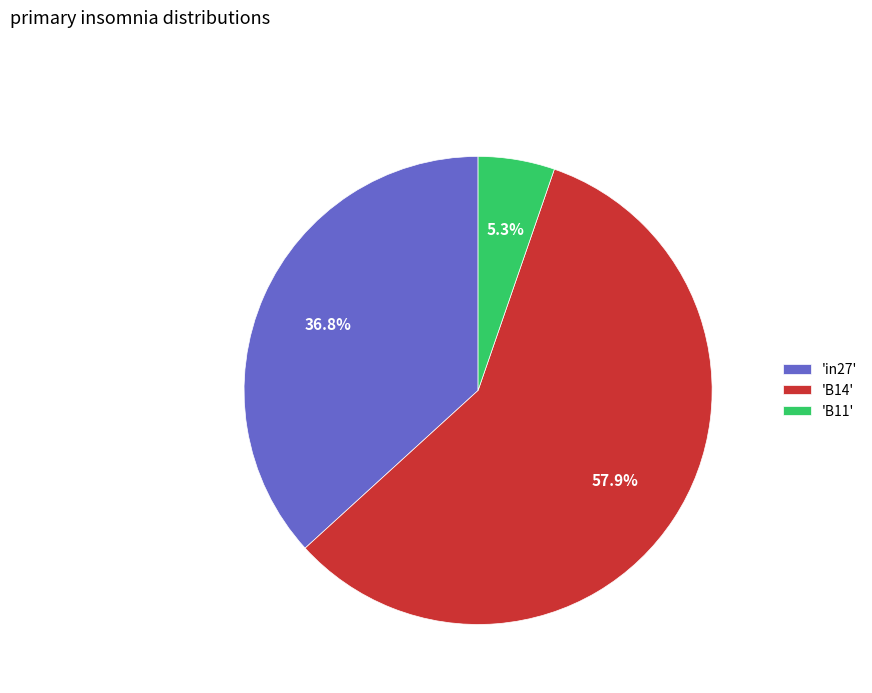

Which has a higher value, 'in27' or 'B14'?

'B14'